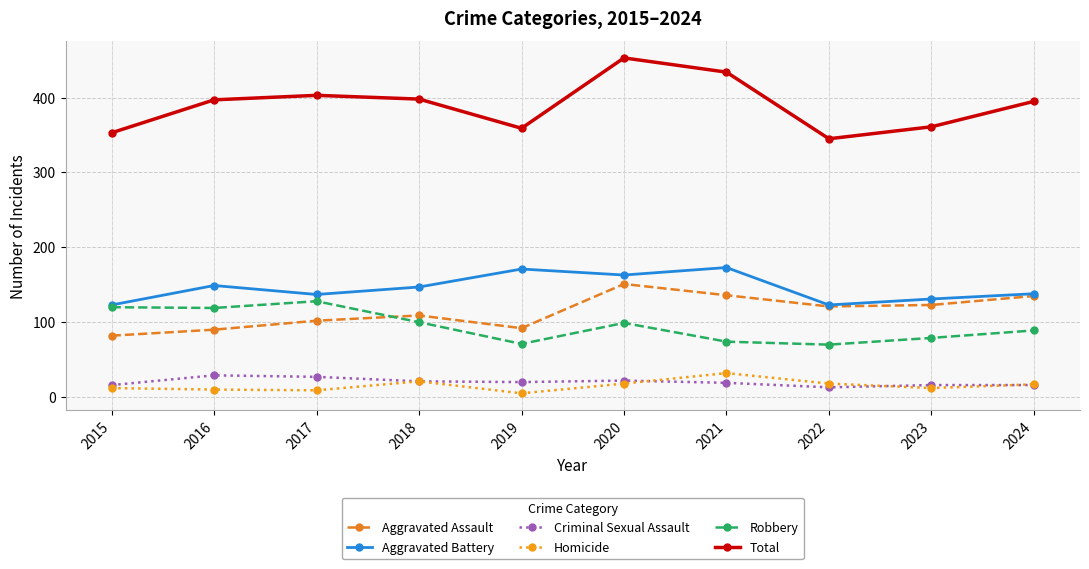

Is the value of Total at 2018 greater than the value of Aggravated Battery at 2015?

Yes